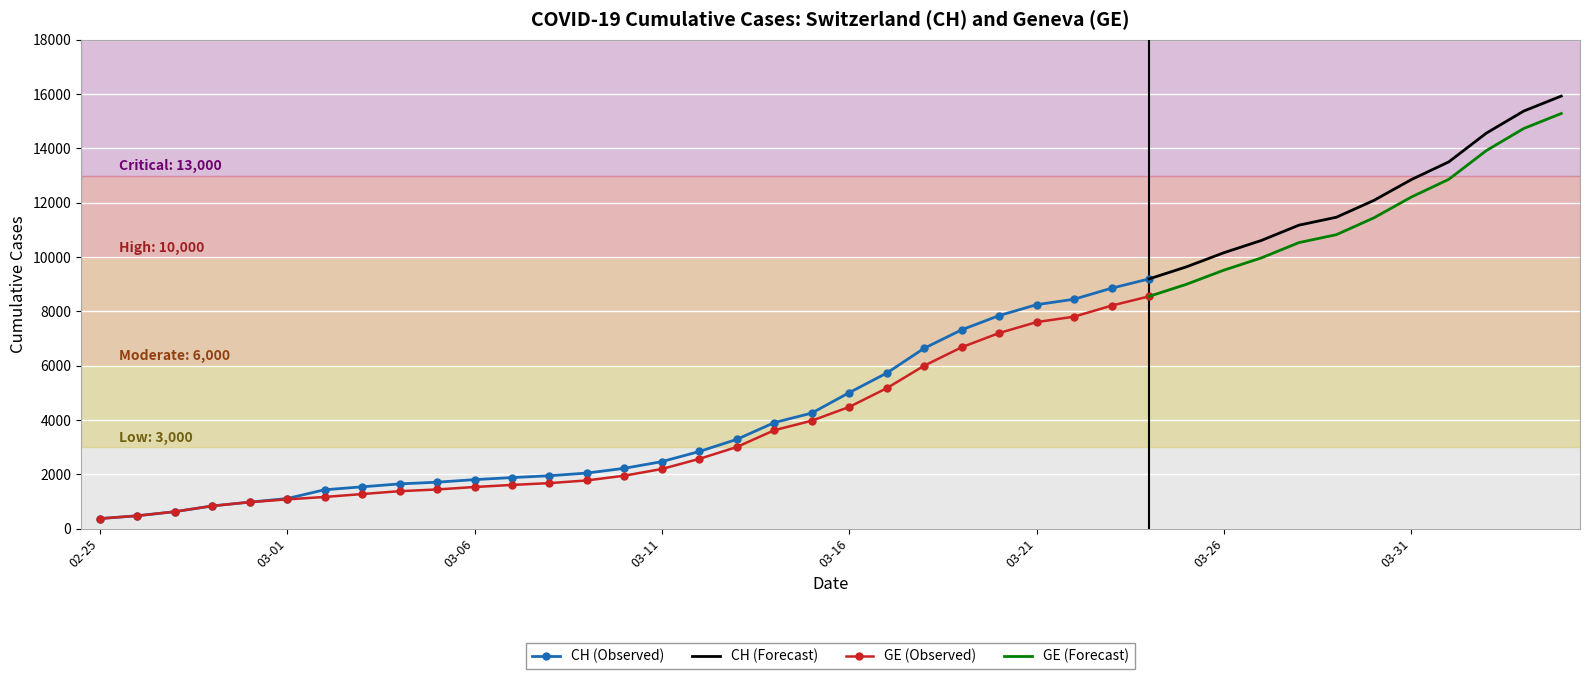

What is the minimum value shown in the chart?

375